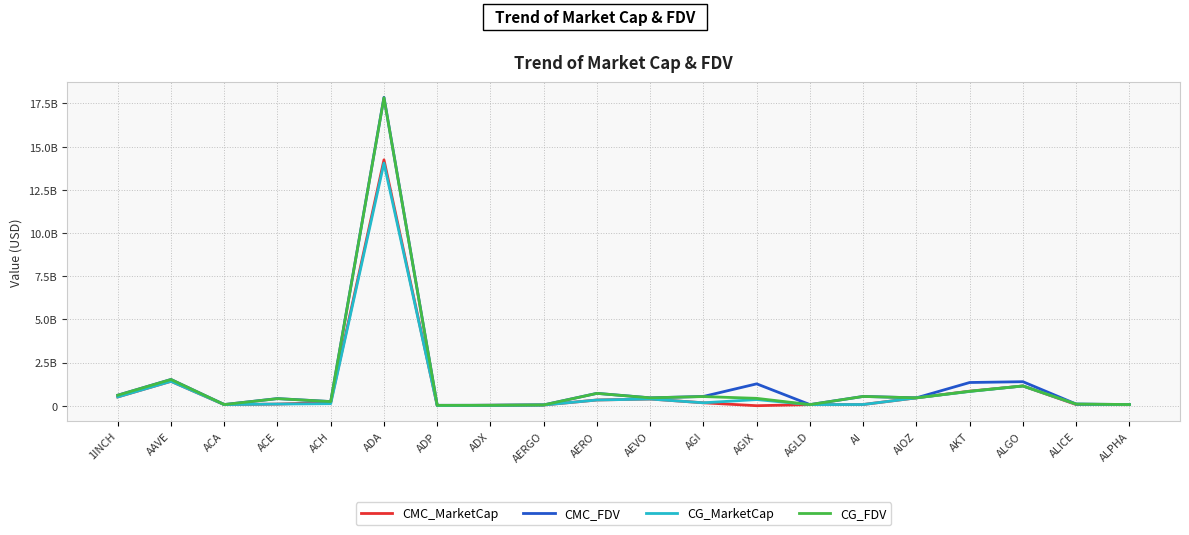

What is the highest value of the CG_FDV series?

17824952869.0